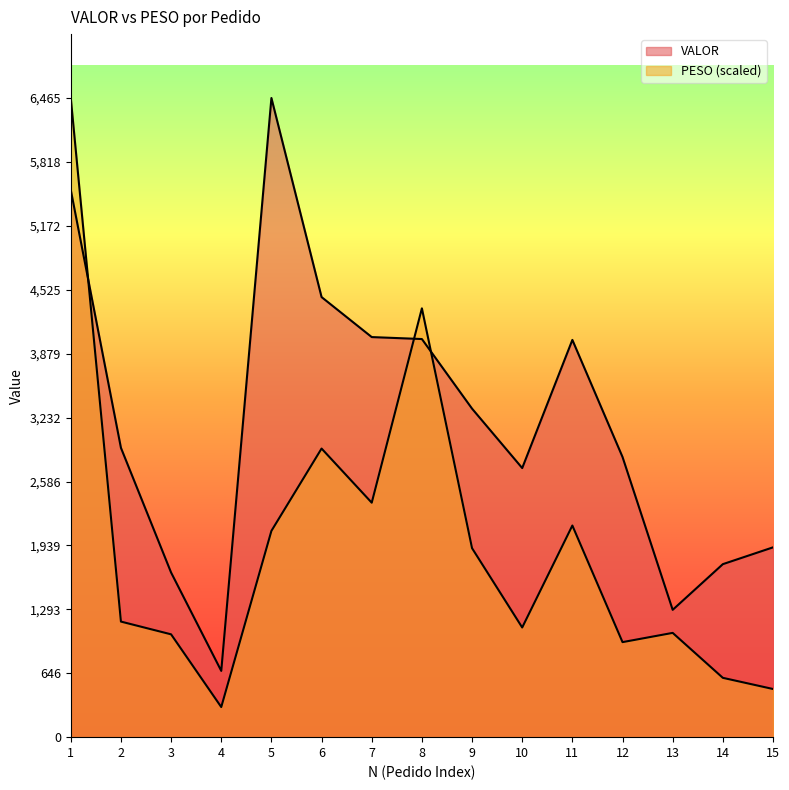

After their last crossing, which series has the higher values: PESO or VALOR?

VALOR